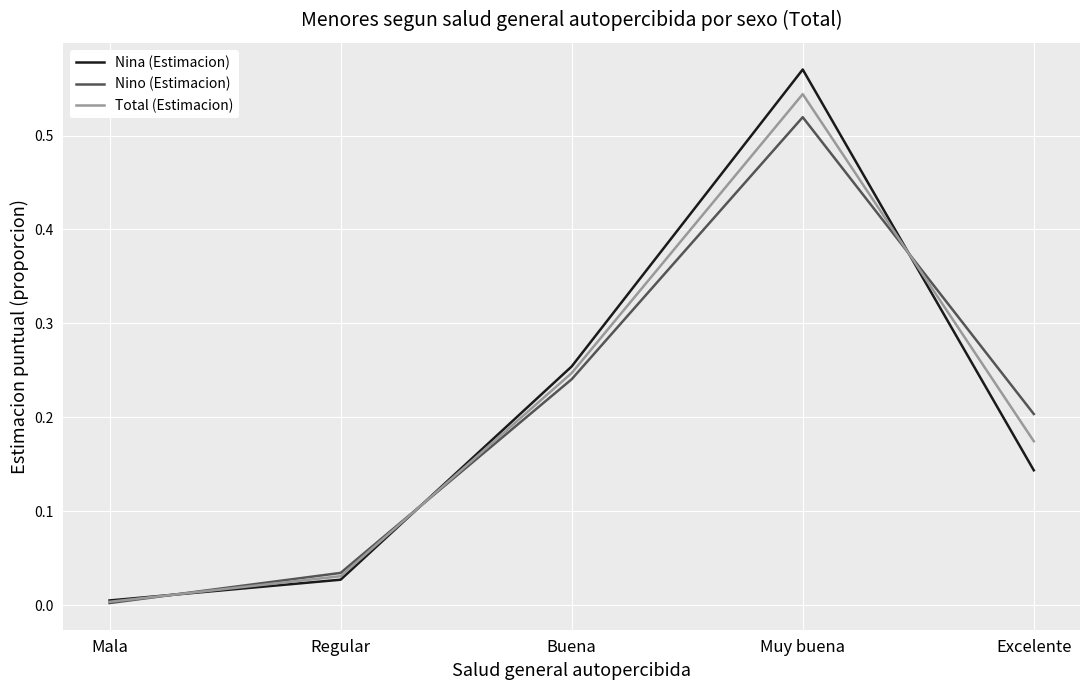

Which series has the largest range (max minus min)?

Nina (Estimacion)